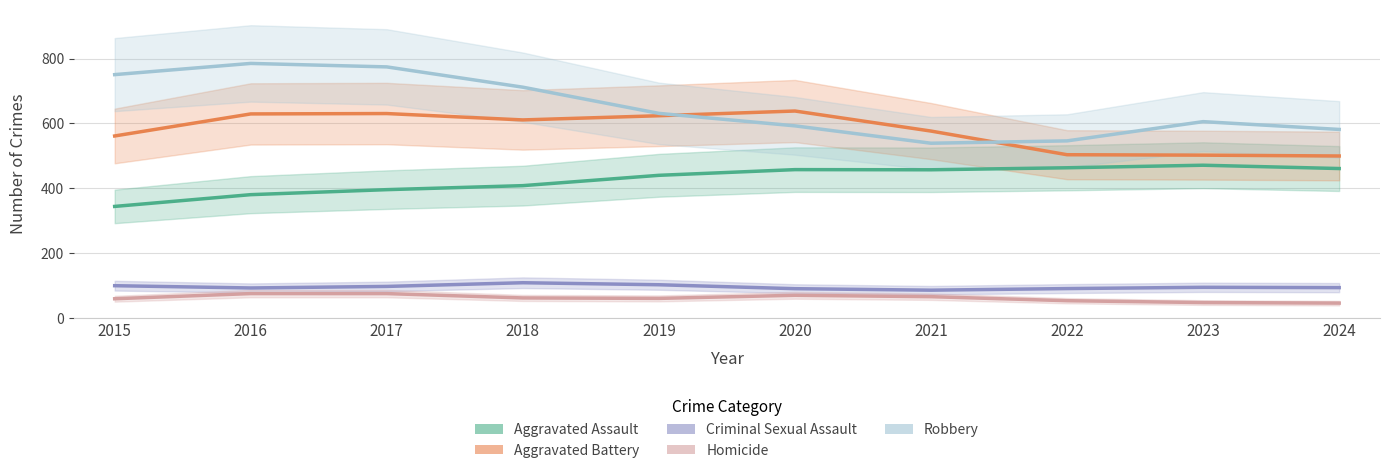

True or false: Criminal Sexual Assault and Robbery cross at least once.

False